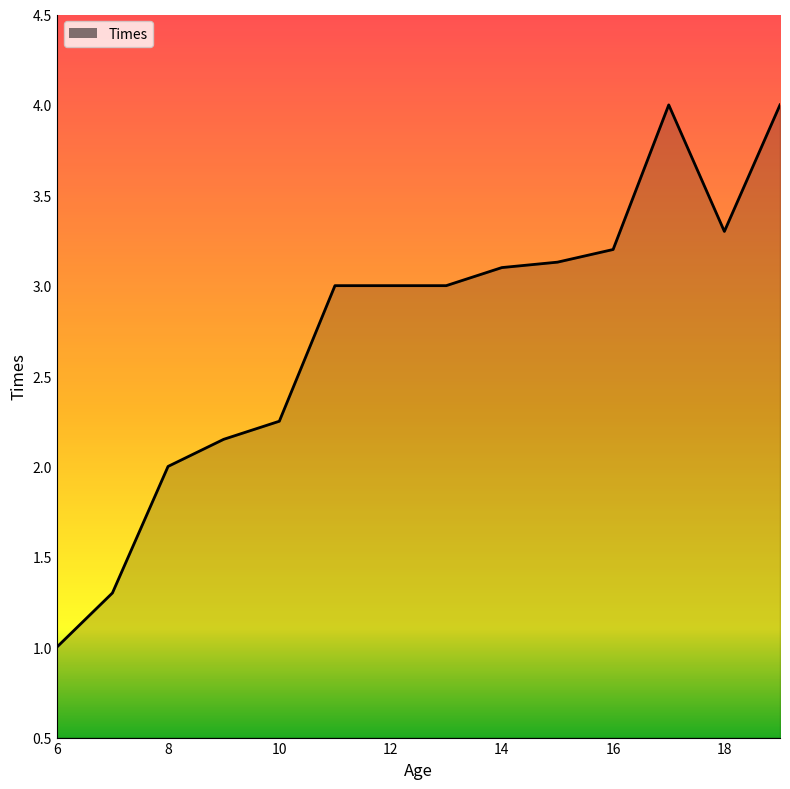

What is the maximum value shown in the chart?

4.0